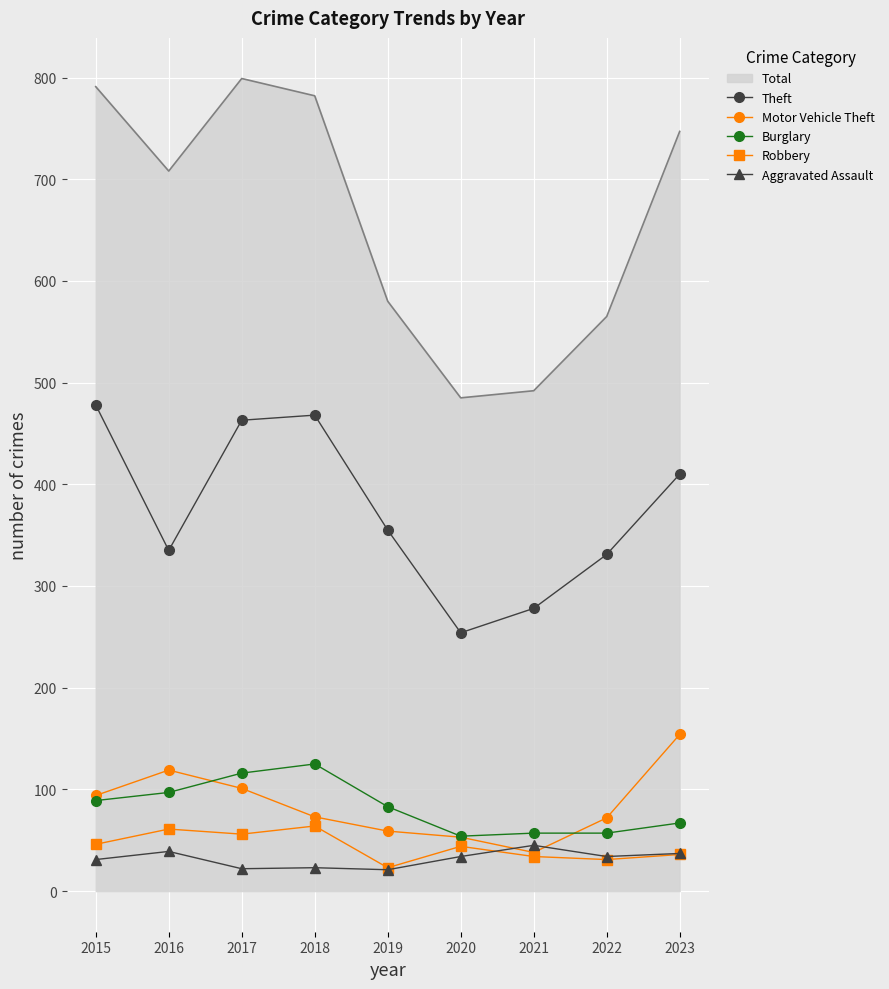

At which label is Theft closest to 366?

2019